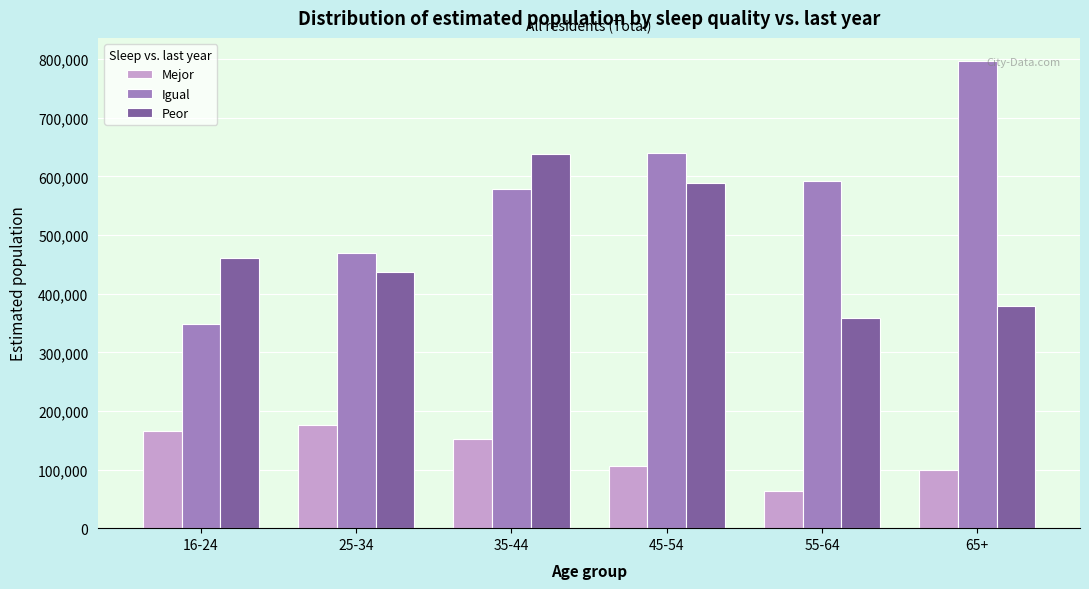

Reading right to left, what are all the values shown in this chart?

Mejor: 65+=100018	55-64=62632	45-54=105918	35-44=152368	25-34=175732	16-24=165251
Igual: 65+=796652	55-64=592497	45-54=640337	35-44=578736	25-34=469180	16-24=347603
Peor: 65+=378650	55-64=359280	45-54=589688	35-44=639171	25-34=437158	16-24=460608